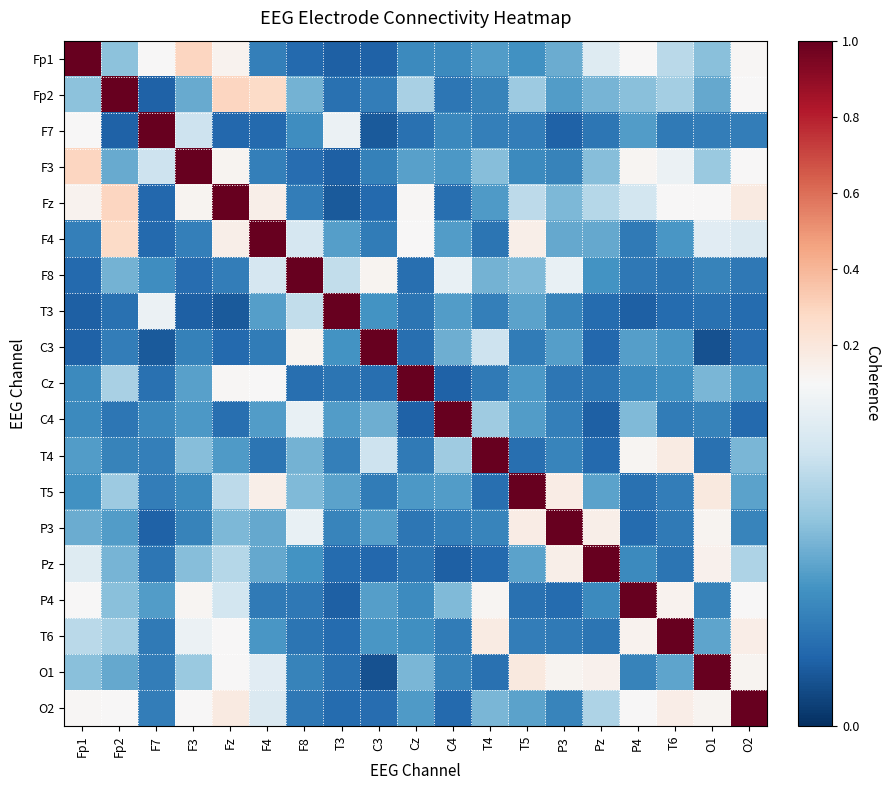

Reading left to right, list all the values displayed in this chart.

Fp1: Fp1=1.0	Fp2=0.1	F7=0.1	F3=0.3	Fz=0.1	F4=0.0	F8=0.0	T3=0.0	C3=0.0	Cz=0.0	C4=0.0	T4=0.0	T5=0.0	P3=0.1	Pz=0.1	P4=0.1	T6=0.1	O1=0.1	O2=0.1
Fp2: Fp1=0.1	Fp2=1.0	F7=0.0	F3=0.0	Fz=0.3	F4=0.3	F8=0.1	T3=0.0	C3=0.0	Cz=0.1	C4=0.0	T4=0.0	T5=0.1	P3=0.0	Pz=0.1	P4=0.1	T6=0.1	O1=0.0	O2=0.1
F7: Fp1=0.1	Fp2=0.0	F7=1.0	F3=0.1	Fz=0.0	F4=0.0	F8=0.0	T3=0.1	C3=0.0	Cz=0.0	C4=0.0	T4=0.0	T5=0.0	P3=0.0	Pz=0.0	P4=0.0	T6=0.0	O1=0.0	O2=0.0
F3: Fp1=0.3	Fp2=0.0	F7=0.1	F3=1.0	Fz=0.1	F4=0.0	F8=0.0	T3=0.0	C3=0.0	Cz=0.0	C4=0.0	T4=0.1	T5=0.0	P3=0.0	Pz=0.1	P4=0.1	T6=0.1	O1=0.1	O2=0.1
Fz: Fp1=0.1	Fp2=0.3	F7=0.0	F3=0.1	Fz=1.0	F4=0.2	F8=0.0	T3=0.0	C3=0.0	Cz=0.1	C4=0.0	T4=0.0	T5=0.1	P3=0.1	Pz=0.1	P4=0.1	T6=0.1	O1=0.1	O2=0.2
F4: Fp1=0.0	Fp2=0.3	F7=0.0	F3=0.0	Fz=0.2	F4=1.0	F8=0.1	T3=0.0	C3=0.0	Cz=0.1	C4=0.0	T4=0.0	T5=0.2	P3=0.0	Pz=0.0	P4=0.0	T6=0.0	O1=0.1	O2=0.1
F8: Fp1=0.0	Fp2=0.1	F7=0.0	F3=0.0	Fz=0.0	F4=0.1	F8=1.0	T3=0.1	C3=0.1	Cz=0.0	C4=0.1	T4=0.1	T5=0.1	P3=0.1	Pz=0.0	P4=0.0	T6=0.0	O1=0.0	O2=0.0
T3: Fp1=0.0	Fp2=0.0	F7=0.1	F3=0.0	Fz=0.0	F4=0.0	F8=0.1	T3=1.0	C3=0.0	Cz=0.0	C4=0.0	T4=0.0	T5=0.0	P3=0.0	Pz=0.0	P4=0.0	T6=0.0	O1=0.0	O2=0.0
C3: Fp1=0.0	Fp2=0.0	F7=0.0	F3=0.0	Fz=0.0	F4=0.0	F8=0.1	T3=0.0	C3=1.0	Cz=0.0	C4=0.1	T4=0.1	T5=0.0	P3=0.0	Pz=0.0	P4=0.0	T6=0.0	O1=0.0	O2=0.0
Cz: Fp1=0.0	Fp2=0.1	F7=0.0	F3=0.0	Fz=0.1	F4=0.1	F8=0.0	T3=0.0	C3=0.0	Cz=1.0	C4=0.0	T4=0.0	T5=0.0	P3=0.0	Pz=0.0	P4=0.0	T6=0.0	O1=0.1	O2=0.0
C4: Fp1=0.0	Fp2=0.0	F7=0.0	F3=0.0	Fz=0.0	F4=0.0	F8=0.1	T3=0.0	C3=0.1	Cz=0.0	C4=1.0	T4=0.1	T5=0.0	P3=0.0	Pz=0.0	P4=0.1	T6=0.0	O1=0.0	O2=0.0
T4: Fp1=0.0	Fp2=0.0	F7=0.0	F3=0.1	Fz=0.0	F4=0.0	F8=0.1	T3=0.0	C3=0.1	Cz=0.0	C4=0.1	T4=1.0	T5=0.0	P3=0.0	Pz=0.0	P4=0.1	T6=0.2	O1=0.0	O2=0.1
T5: Fp1=0.0	Fp2=0.1	F7=0.0	F3=0.0	Fz=0.1	F4=0.2	F8=0.1	T3=0.0	C3=0.0	Cz=0.0	C4=0.0	T4=0.0	T5=1.0	P3=0.2	Pz=0.0	P4=0.0	T6=0.0	O1=0.2	O2=0.0
P3: Fp1=0.1	Fp2=0.0	F7=0.0	F3=0.0	Fz=0.1	F4=0.0	F8=0.1	T3=0.0	C3=0.0	Cz=0.0	C4=0.0	T4=0.0	T5=0.2	P3=1.0	Pz=0.2	P4=0.0	T6=0.0	O1=0.1	O2=0.0
Pz: Fp1=0.1	Fp2=0.1	F7=0.0	F3=0.1	Fz=0.1	F4=0.0	F8=0.0	T3=0.0	C3=0.0	Cz=0.0	C4=0.0	T4=0.0	T5=0.0	P3=0.2	Pz=1.0	P4=0.0	T6=0.0	O1=0.1	O2=0.1
P4: Fp1=0.1	Fp2=0.1	F7=0.0	F3=0.1	Fz=0.1	F4=0.0	F8=0.0	T3=0.0	C3=0.0	Cz=0.0	C4=0.1	T4=0.1	T5=0.0	P3=0.0	Pz=0.0	P4=1.0	T6=0.1	O1=0.0	O2=0.1
T6: Fp1=0.1	Fp2=0.1	F7=0.0	F3=0.1	Fz=0.1	F4=0.0	F8=0.0	T3=0.0	C3=0.0	Cz=0.0	C4=0.0	T4=0.2	T5=0.0	P3=0.0	Pz=0.0	P4=0.1	T6=1.0	O1=0.0	O2=0.2
O1: Fp1=0.1	Fp2=0.0	F7=0.0	F3=0.1	Fz=0.1	F4=0.1	F8=0.0	T3=0.0	C3=0.0	Cz=0.1	C4=0.0	T4=0.0	T5=0.2	P3=0.1	Pz=0.1	P4=0.0	T6=0.0	O1=1.0	O2=0.1
O2: Fp1=0.1	Fp2=0.1	F7=0.0	F3=0.1	Fz=0.2	F4=0.1	F8=0.0	T3=0.0	C3=0.0	Cz=0.0	C4=0.0	T4=0.1	T5=0.0	P3=0.0	Pz=0.1	P4=0.1	T6=0.2	O1=0.1	O2=1.0